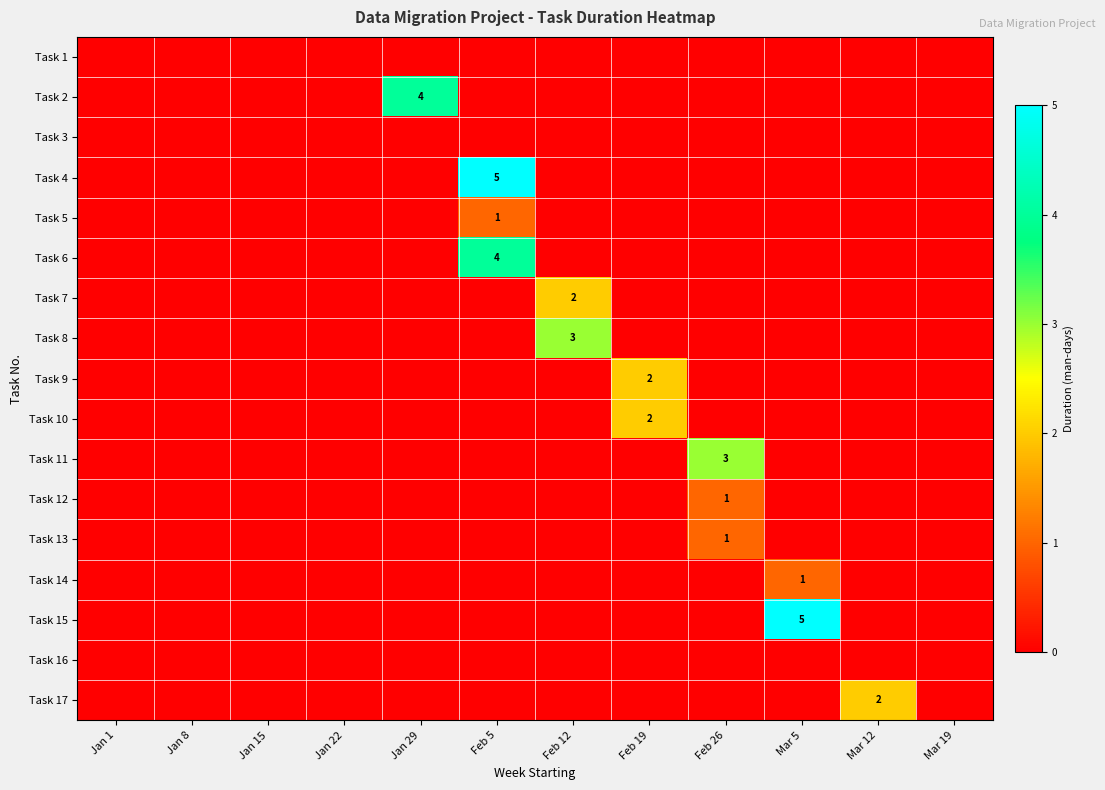

Is it true that Task 7 equals 2 at Feb 12?

True